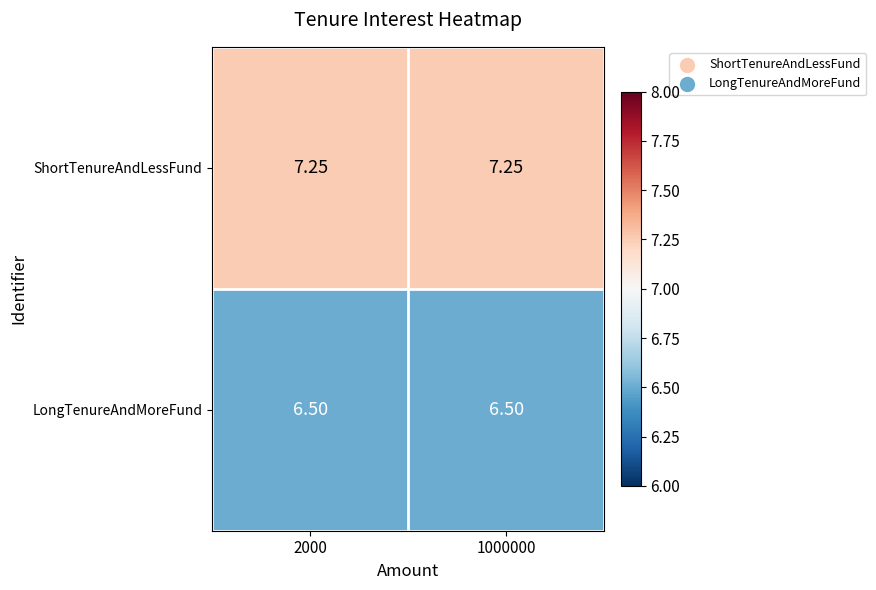

Rank the series at 2000 from lowest to highest value.

LongTenureAndMoreFund, ShortTenureAndLessFund